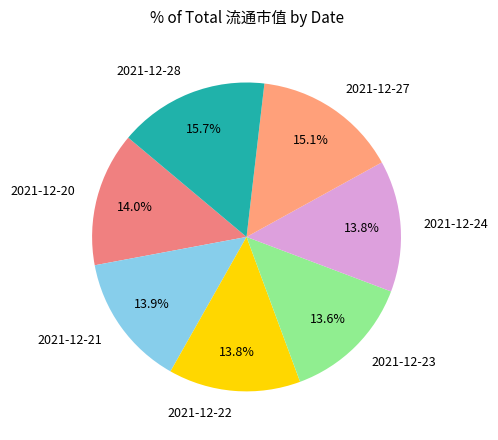

To the nearest percent, what is the average slice percentage?

14%